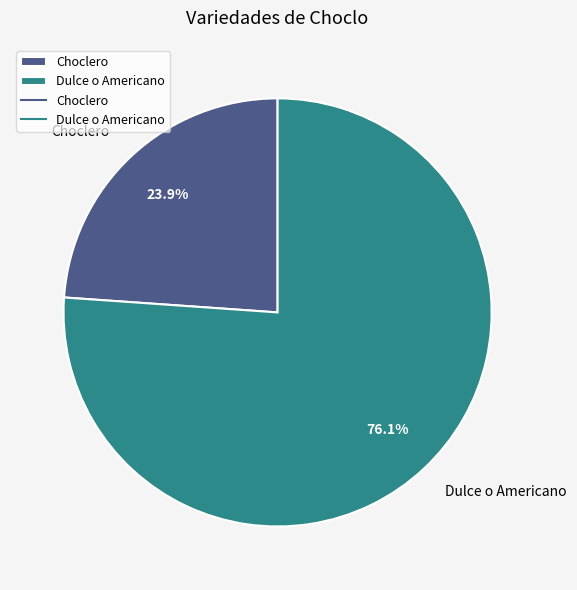

To the nearest percent, what is the average slice percentage?

50%